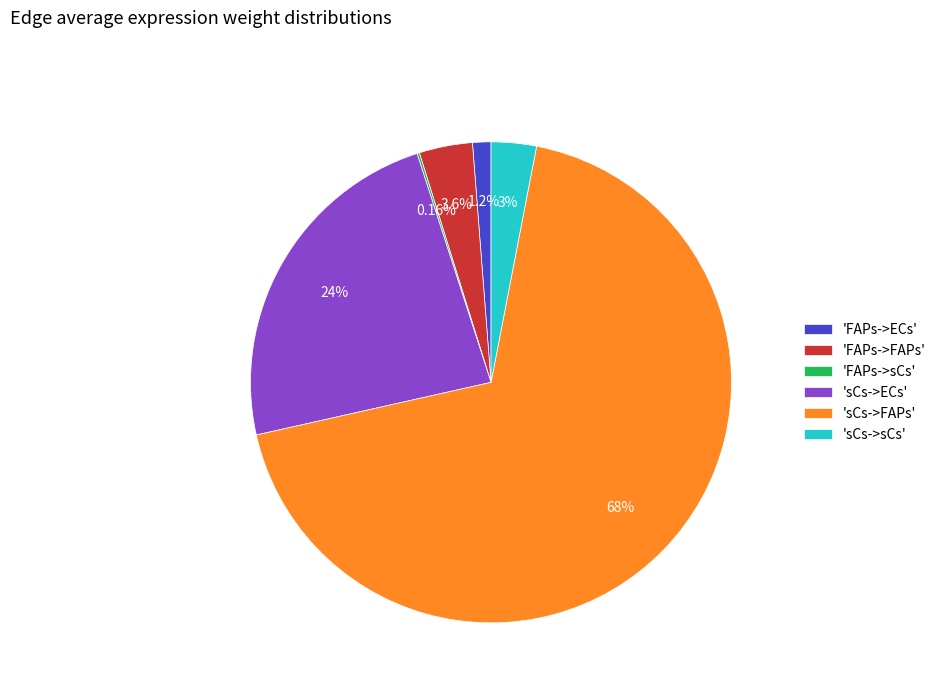

Which slice is the largest?

'sCs->FAPs'